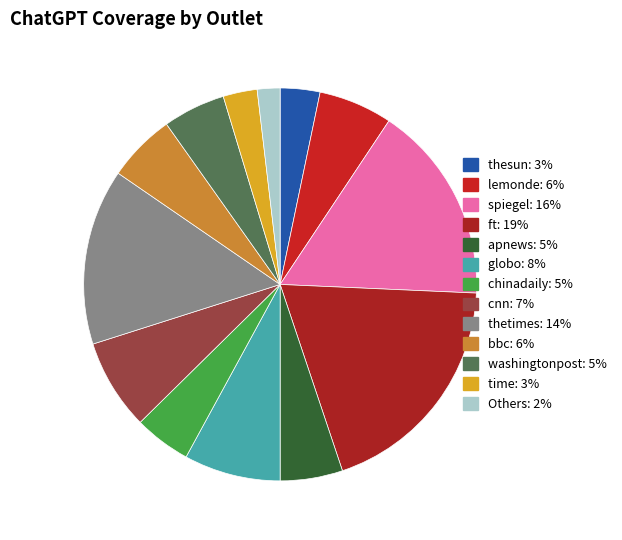

How many segments does this pie chart have?

13